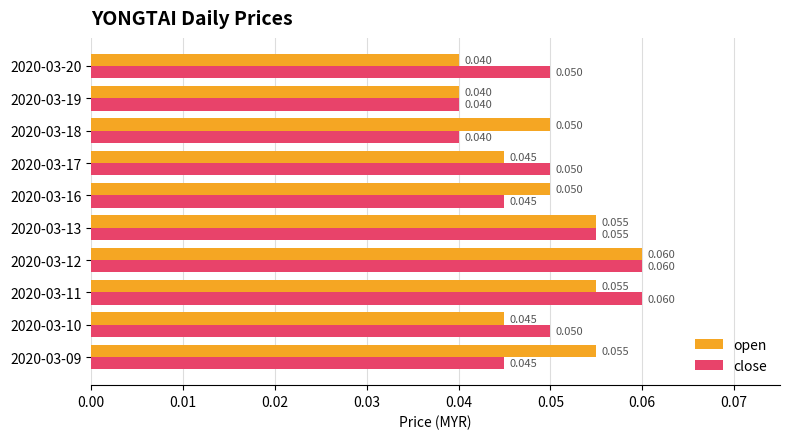

Which series changed the most between 2020-03-19 and 2020-03-20?

close